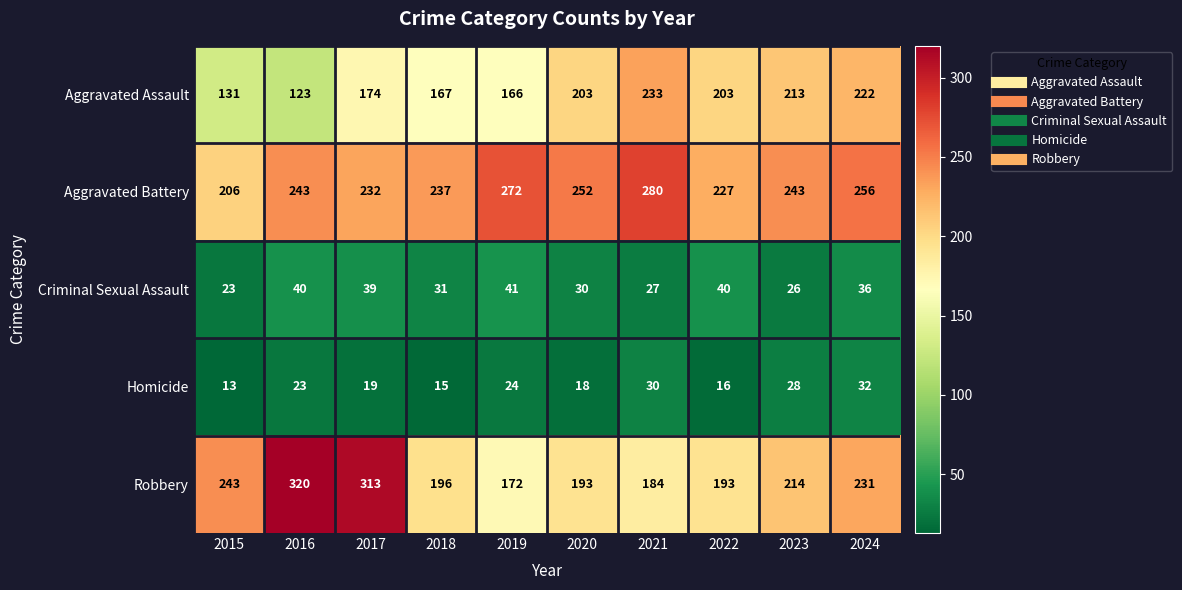

Is it true that Aggravated Battery equals 105 at 2023?

False